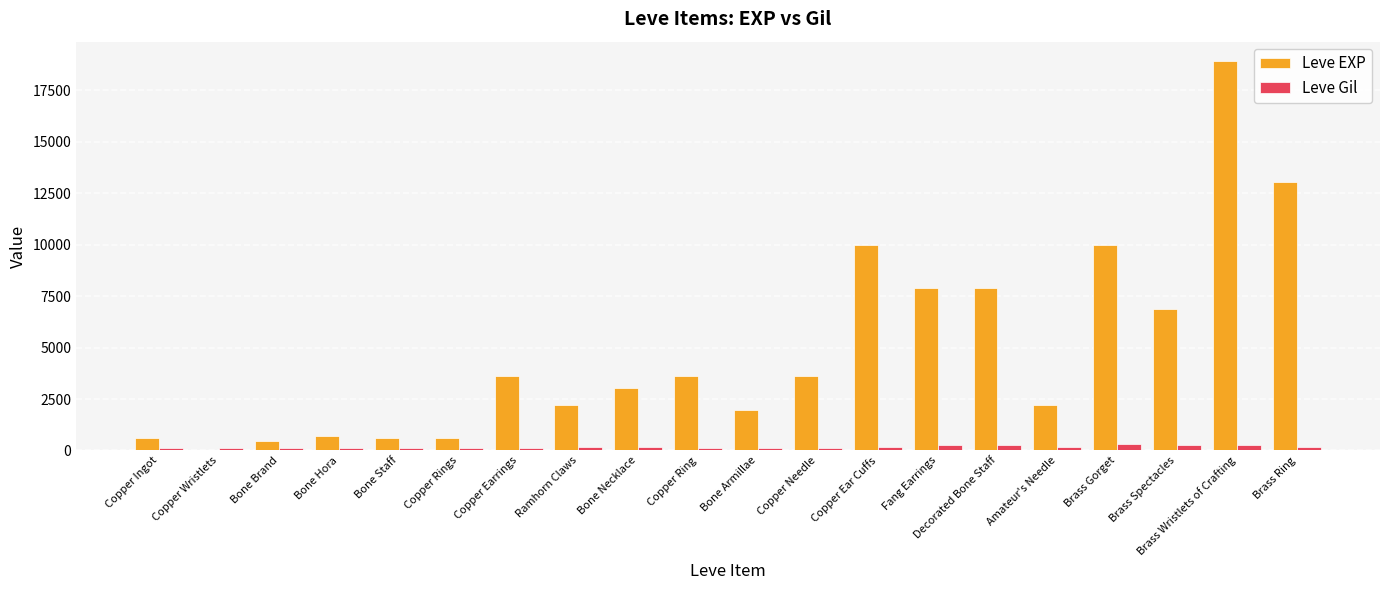

Where does the Leve Gil series first go above 168?

Ramhorn Claws